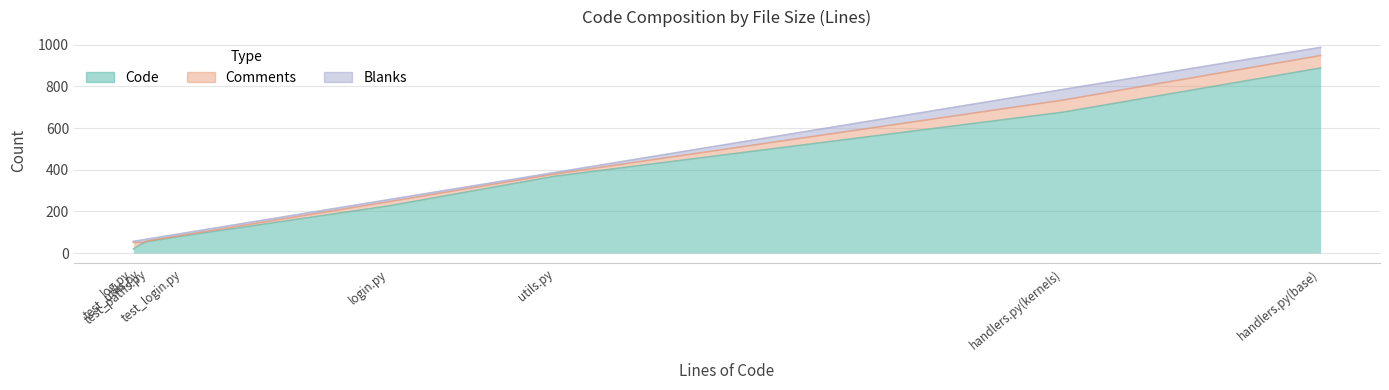

At which label is Code closest to 453?

utils.py